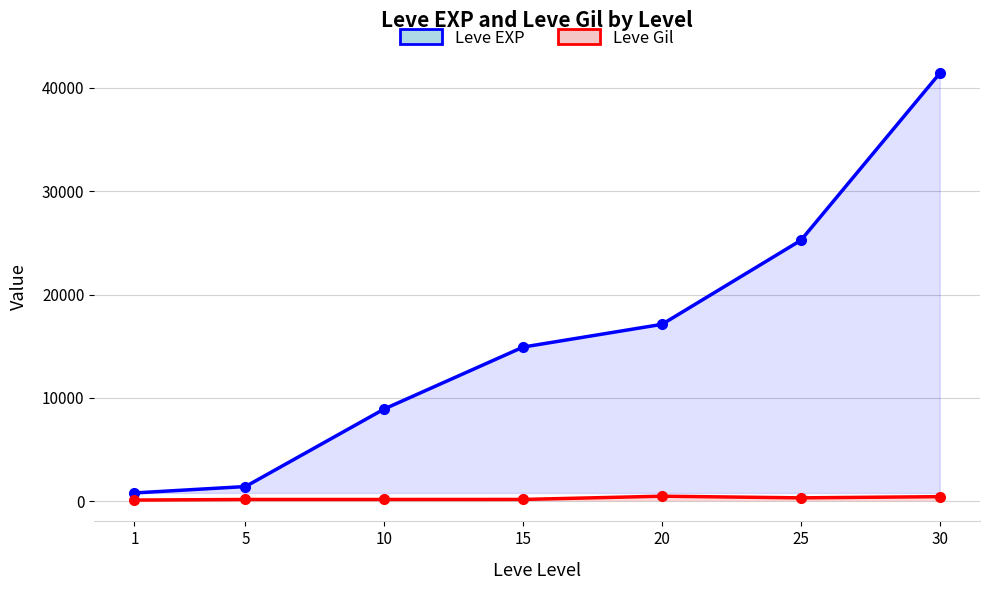

What is the sum of the Leve EXP values at 1 and 25?

26050